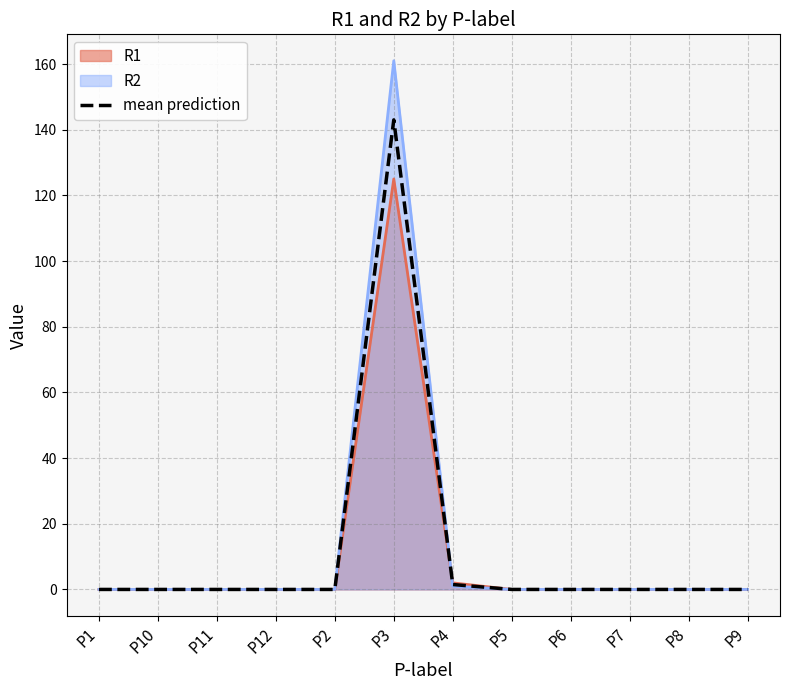

Rank the categories by value from highest to lowest.

P3, P4, P1, P10, P11, P12, P2, P5, P6, P7, P8, P9